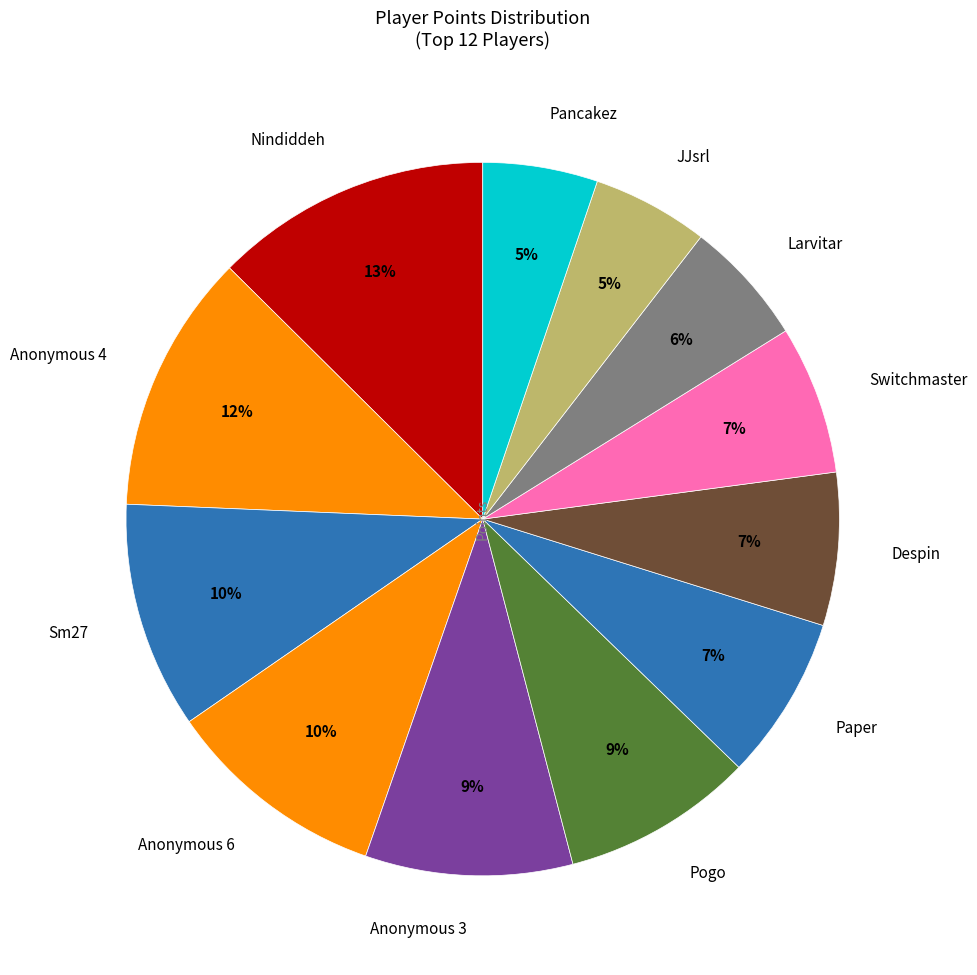

What percentage is the Nindiddeh slice, to the nearest percent?

13%